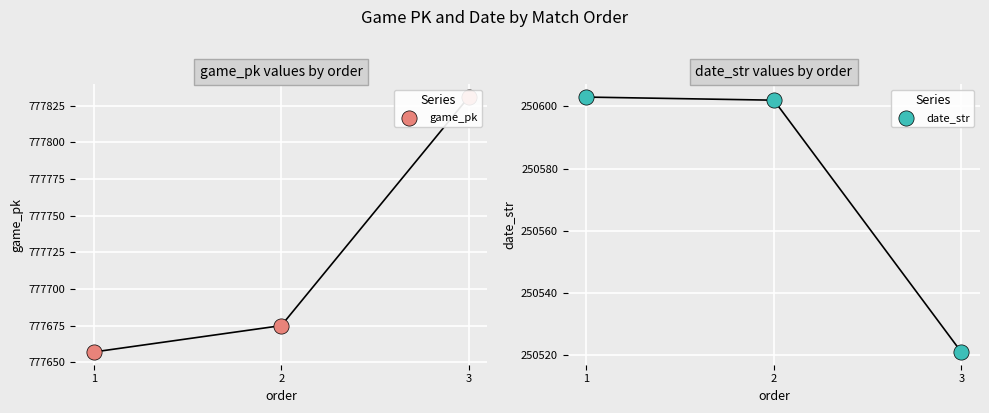

What is the total value across all series at 3?

1028352